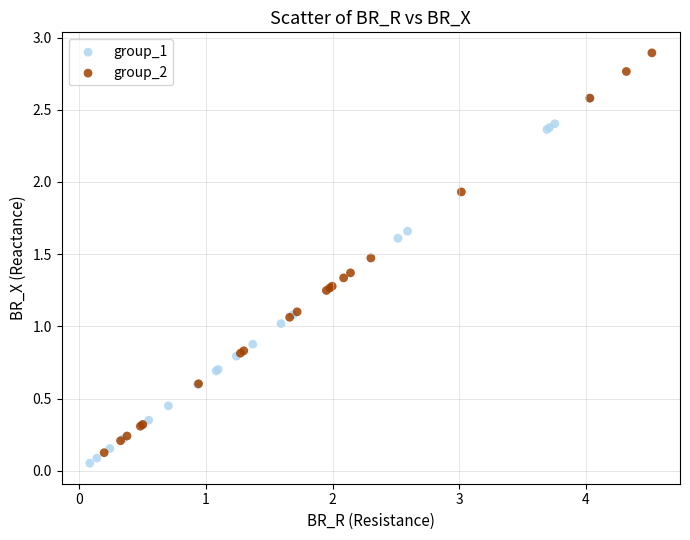

Which series reaches the minimum Y coordinate?

group_1